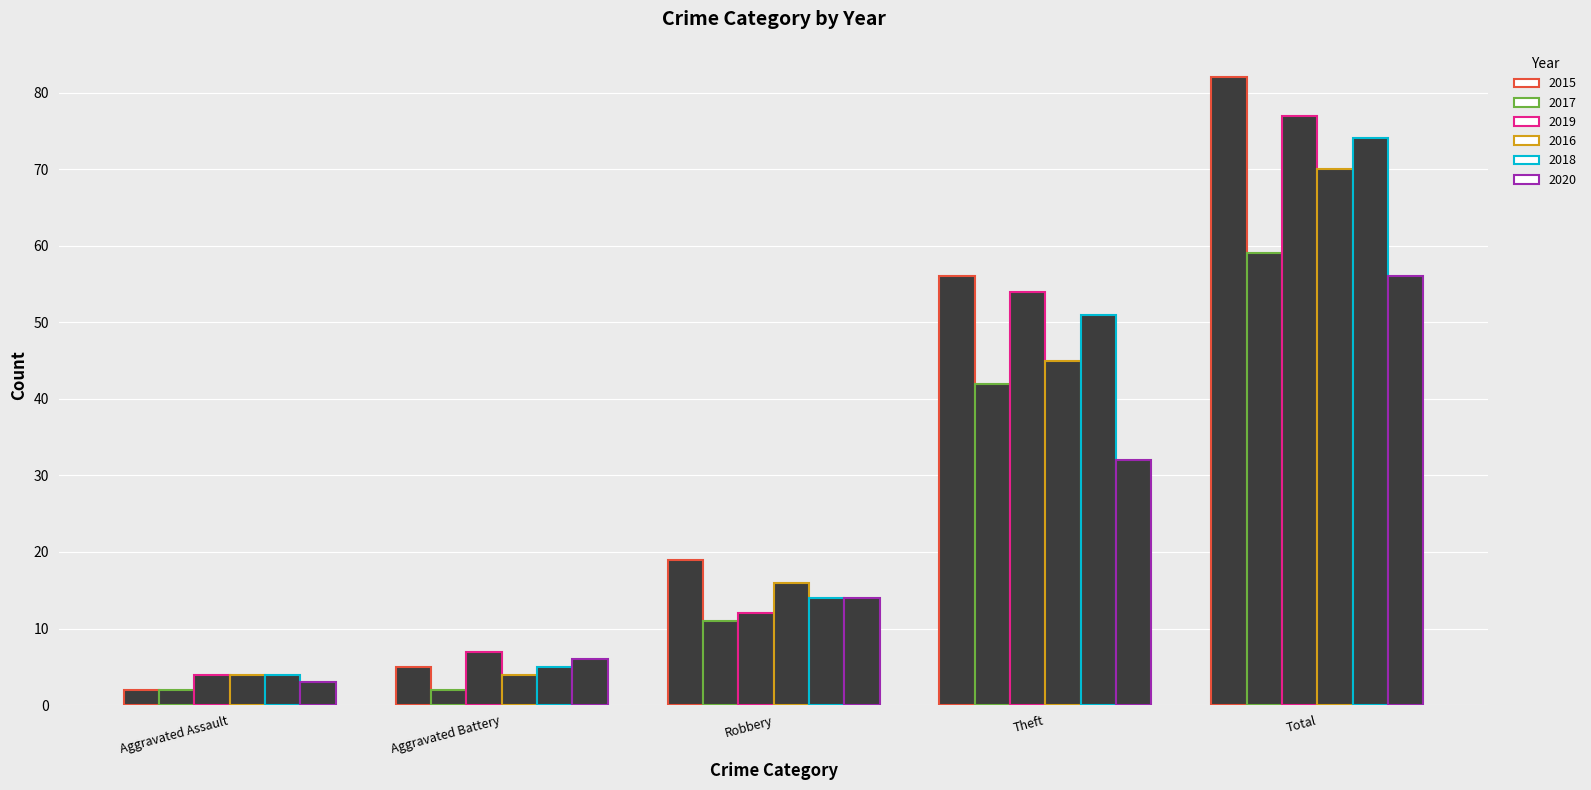

The 2016 series shows 67 at Theft. True or false?

False